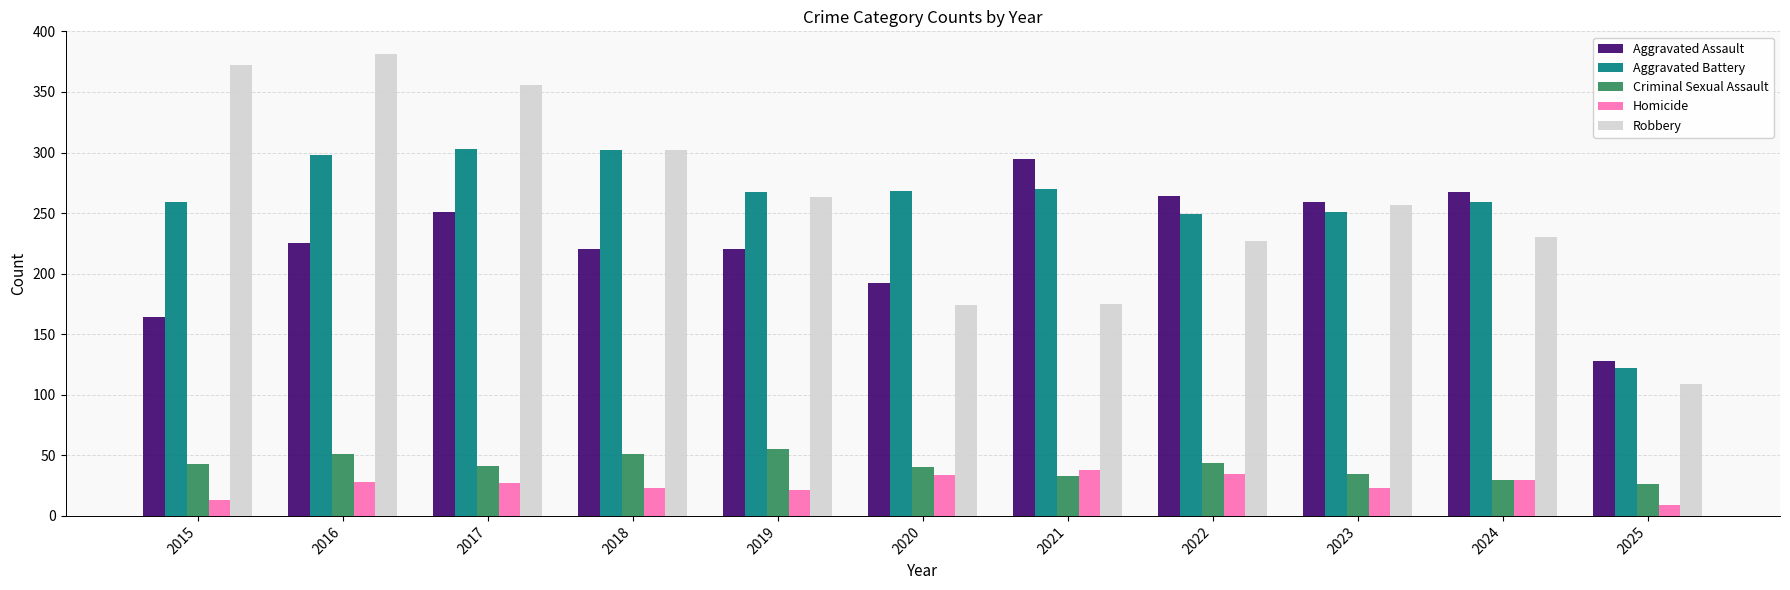

Is the value of Homicide at 2022 greater than the value of Aggravated Assault at 2023?

No